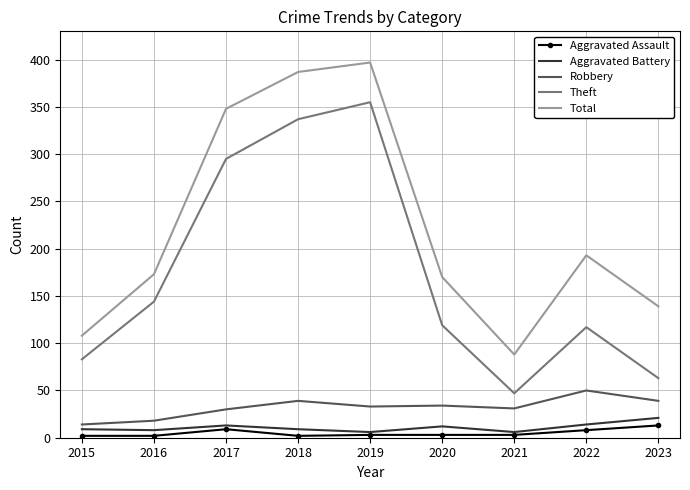

At which label does Aggravated Assault reach its peak?

2023